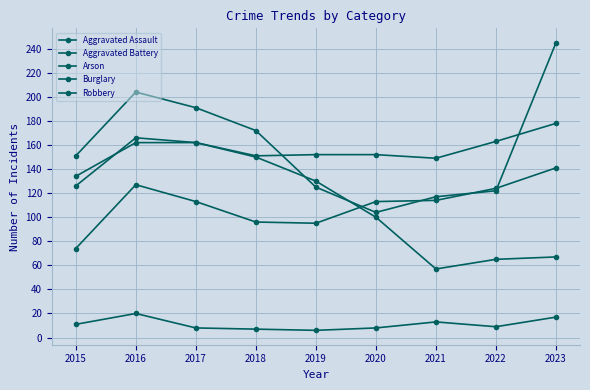

At 2023, list the series in order from smallest to largest.

Arson, Burglary, Aggravated Assault, Aggravated Battery, Robbery